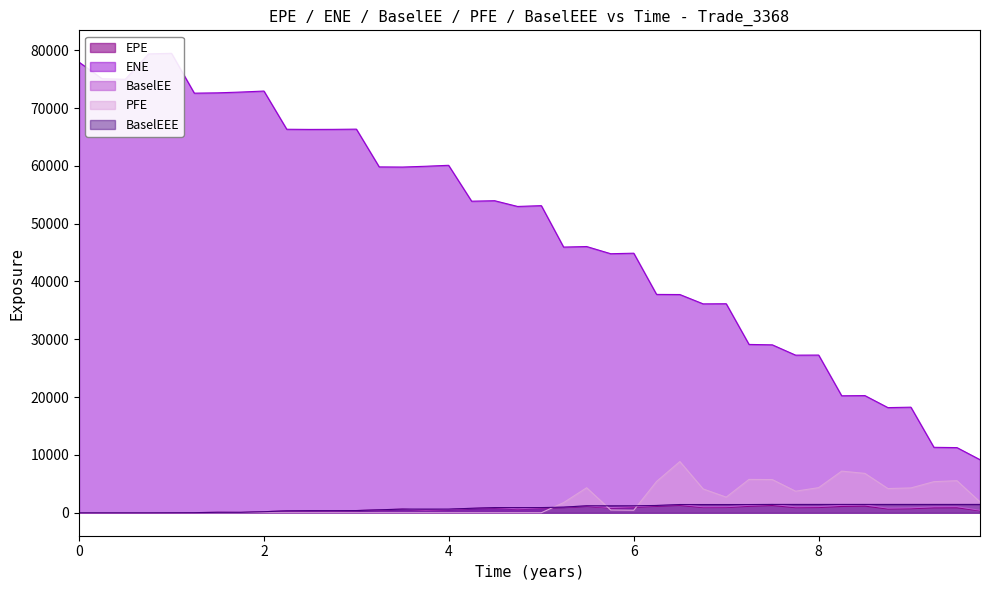

What is the highest value of the PFE series?

8852.0